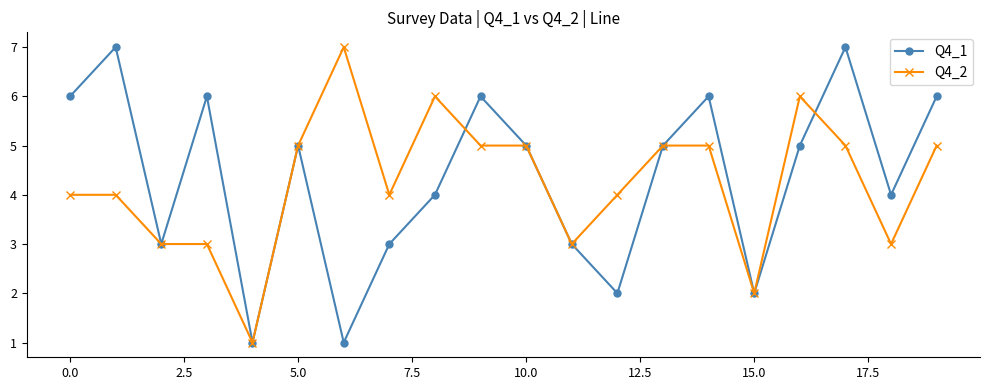

True or false: Q4_1 has more than 1 interior local peaks.

True